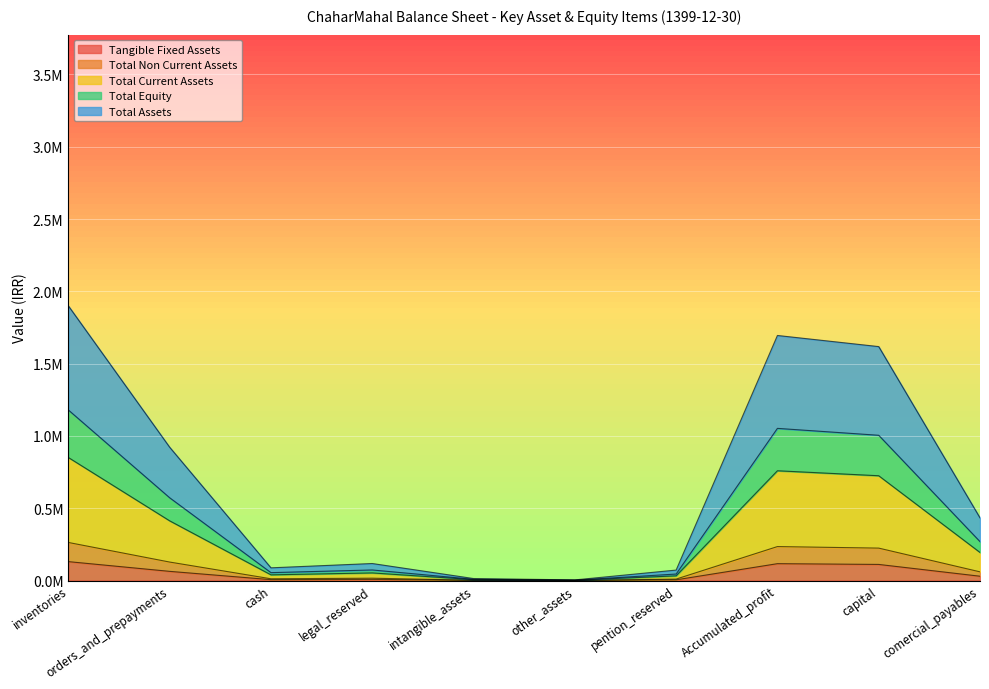

The total_current_assets series shows 504671 at pention_reserved. True or false?

False